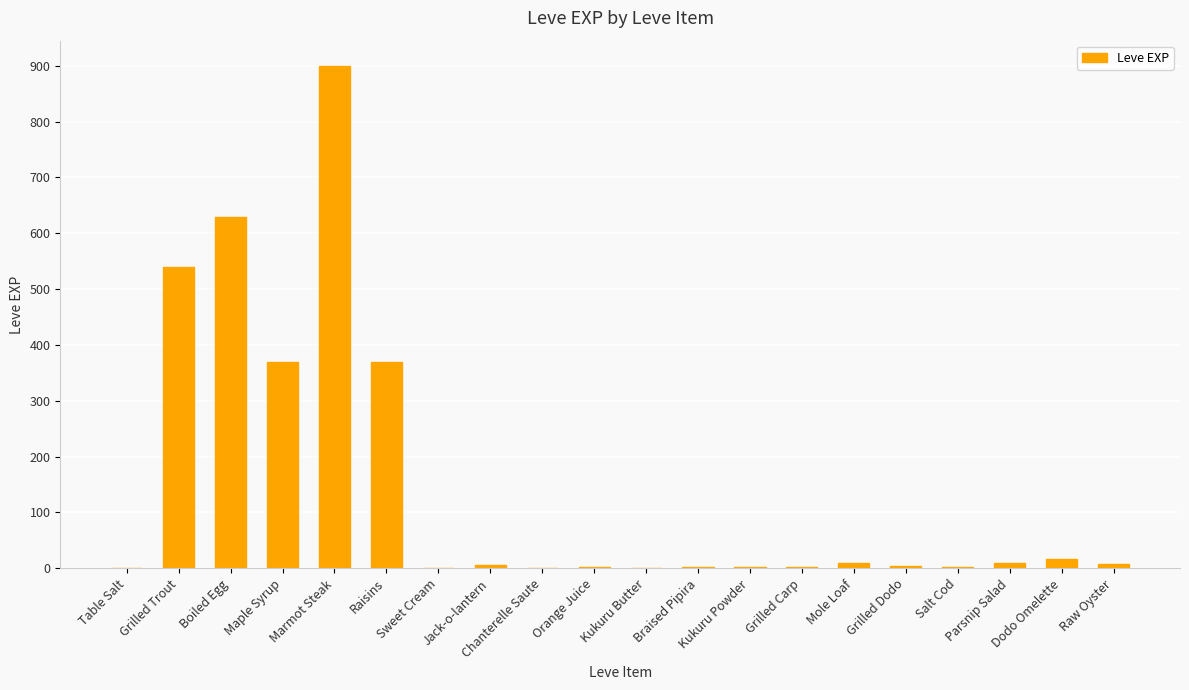

What is the maximum value shown in the chart?

900